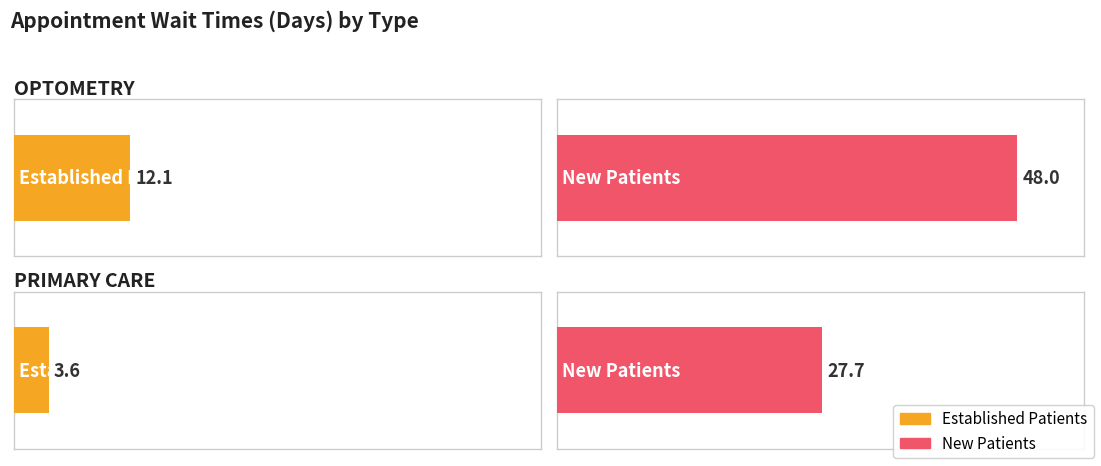

What is the sum of the NewPatients values at PRIMARY CARE and OPTOMETRY?

75.7